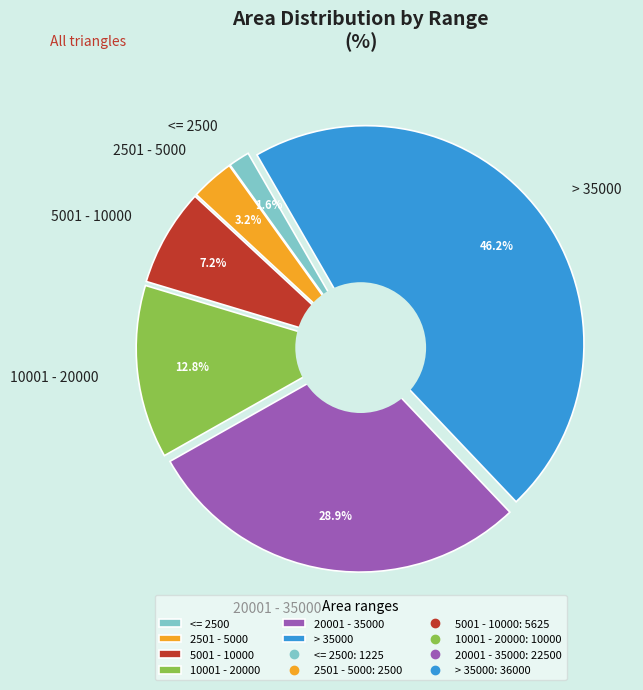

Which category has the biggest portion of the pie?

> 35000